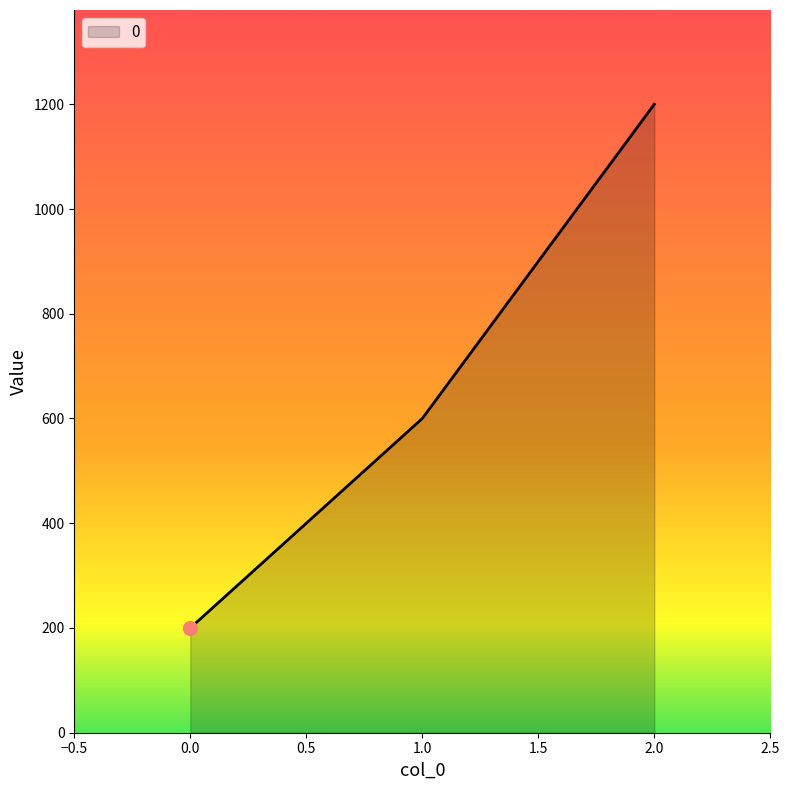

How many lines are shown in the chart?

1